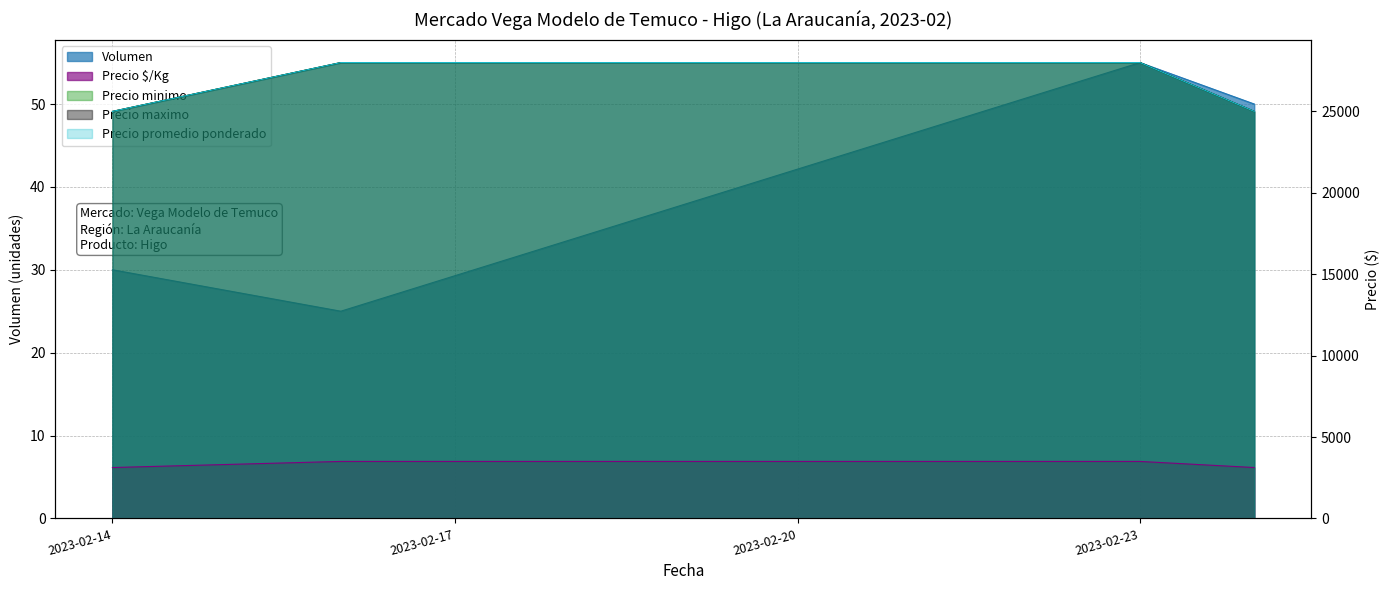

True or false: Precio minimo and Volumen intersect in this chart.

False